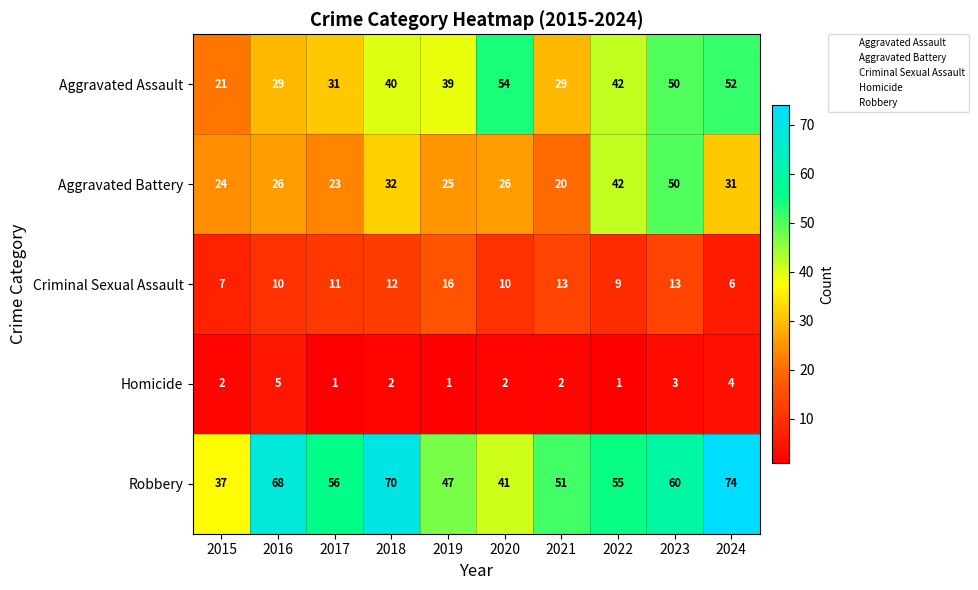

What is the spread (max minus min) of values at 2023?

57